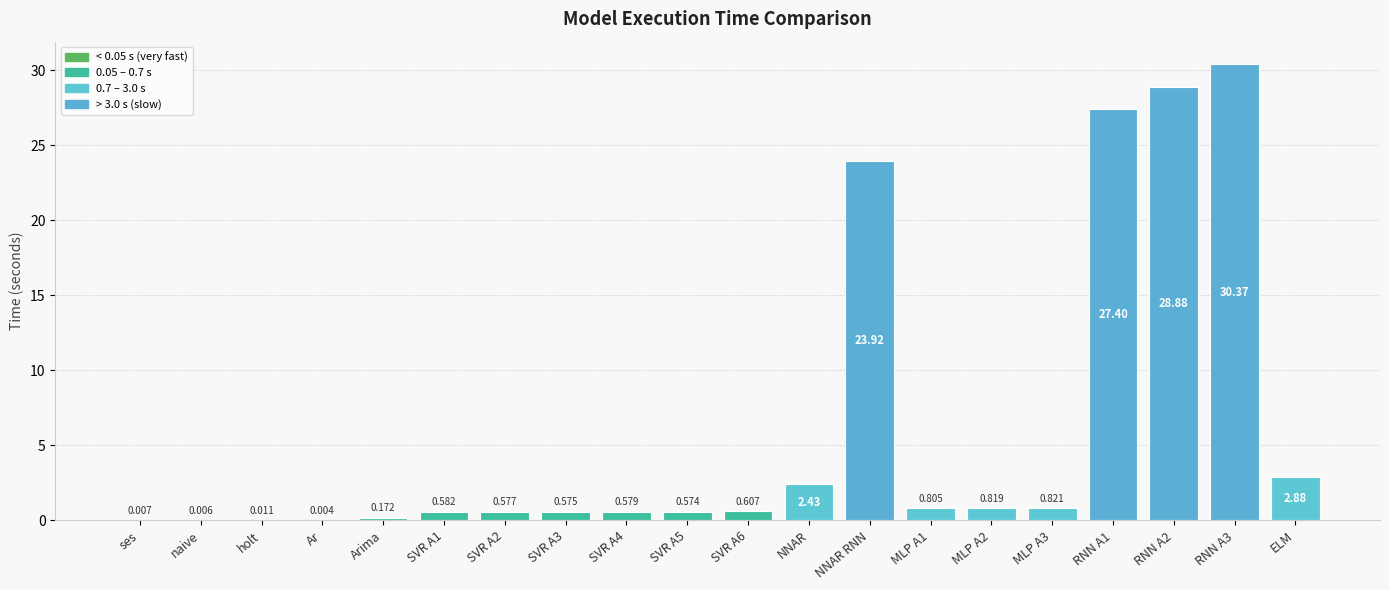

Is it true that the value at NNAR RNN is 23.9?

True